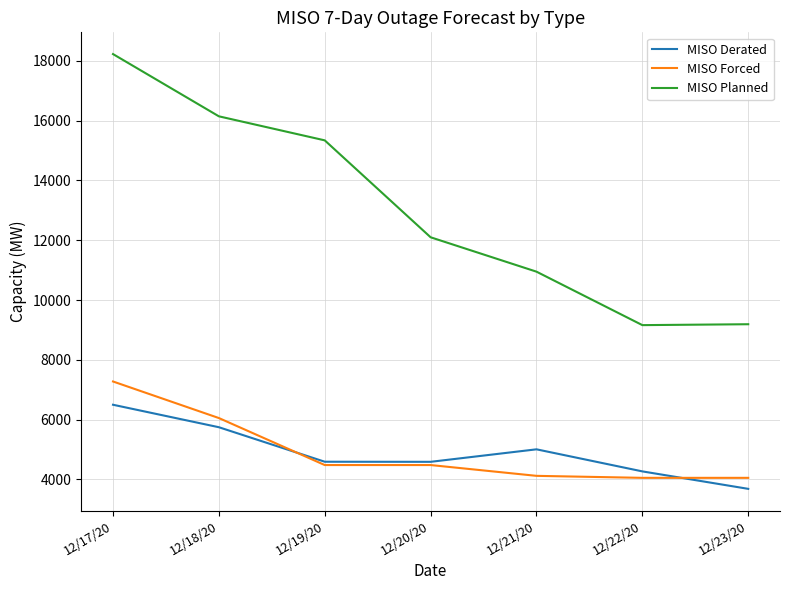

Which series has the largest total across all categories?

MISO Planned